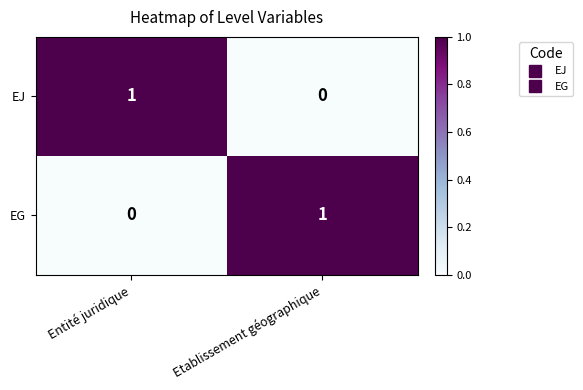

Is the value of EJ at Etablissement géographique greater than the value of EG at Etablissement géographique?

No